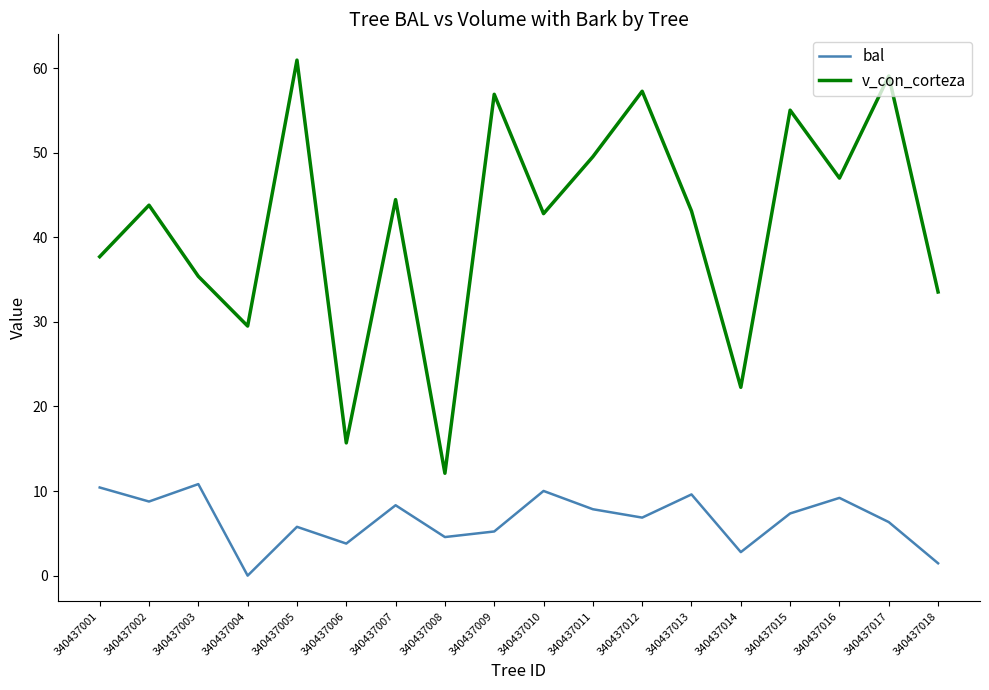

Which category has the lowest value across all series?

340437004